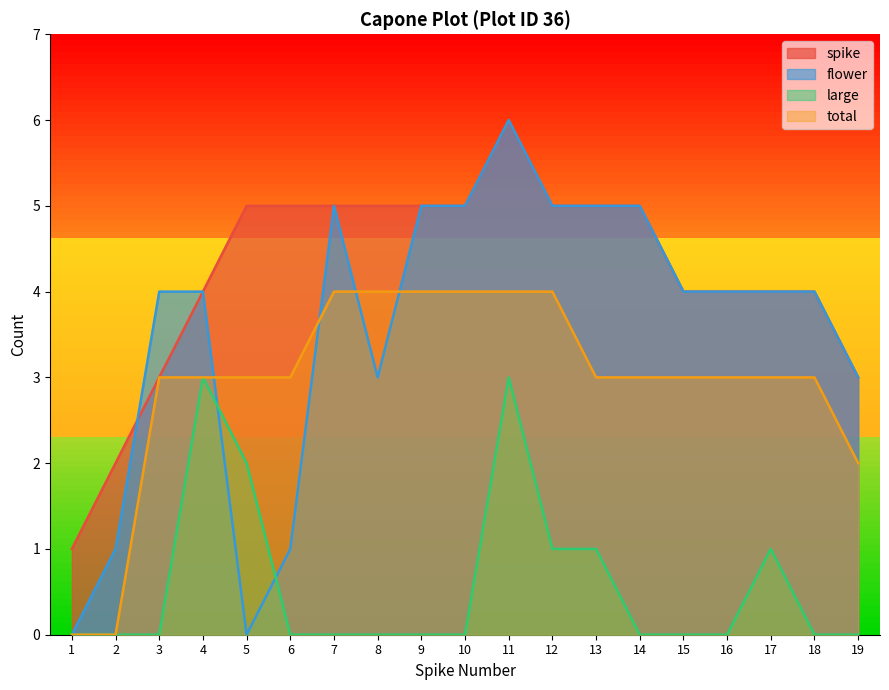

What is the average value of the large series?

1